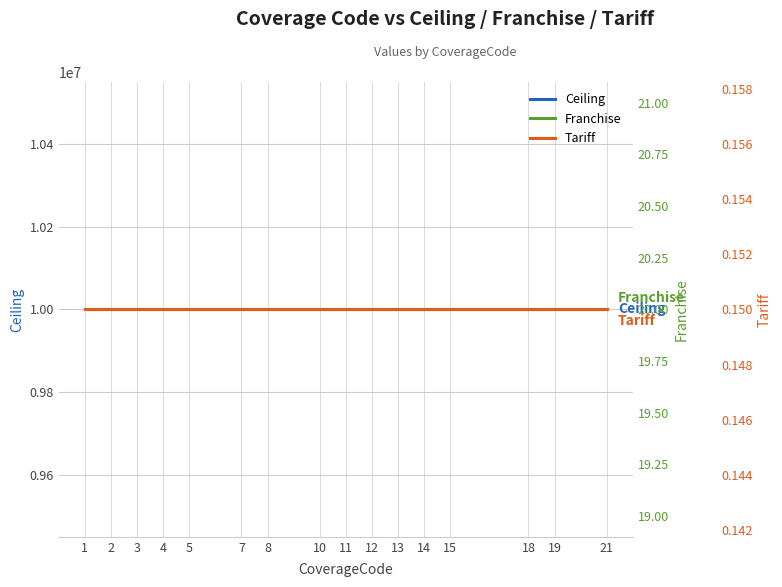

At which label is Tariff closest to 0?

1